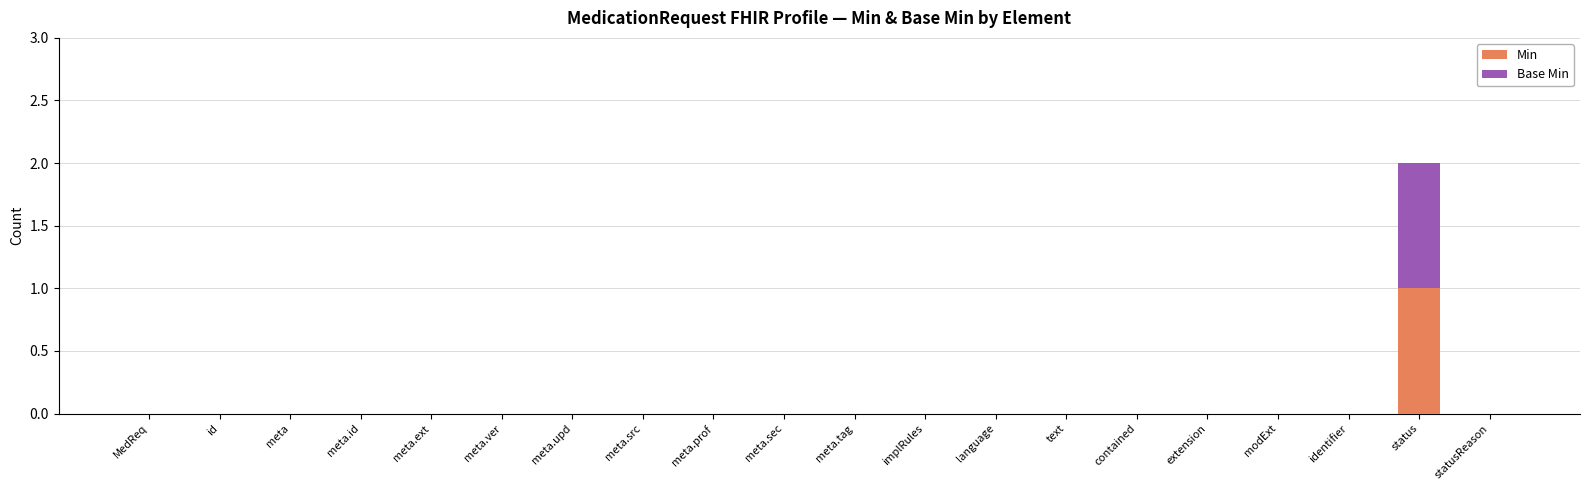

True or false: Min has a value of -1 at meta.prof.

False